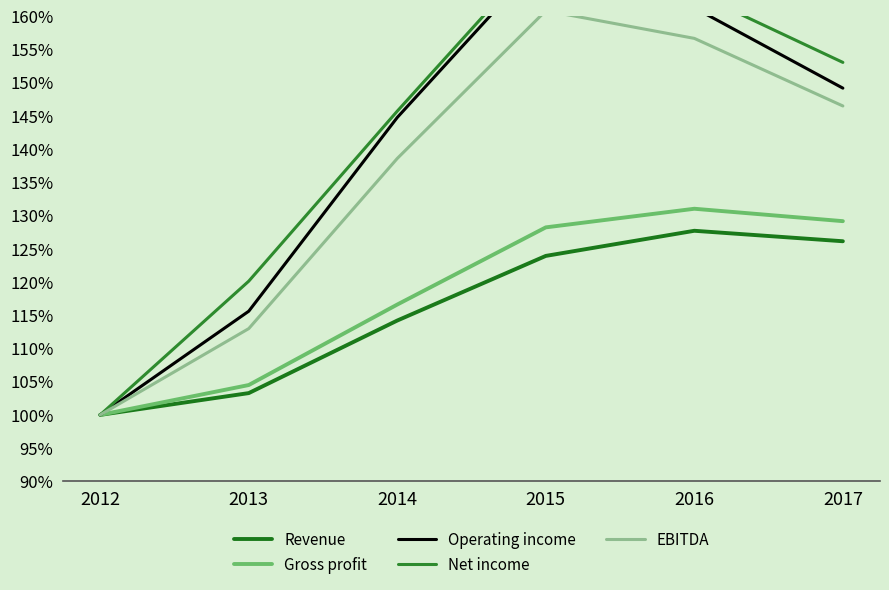

What is the greatest value displayed?

1.7